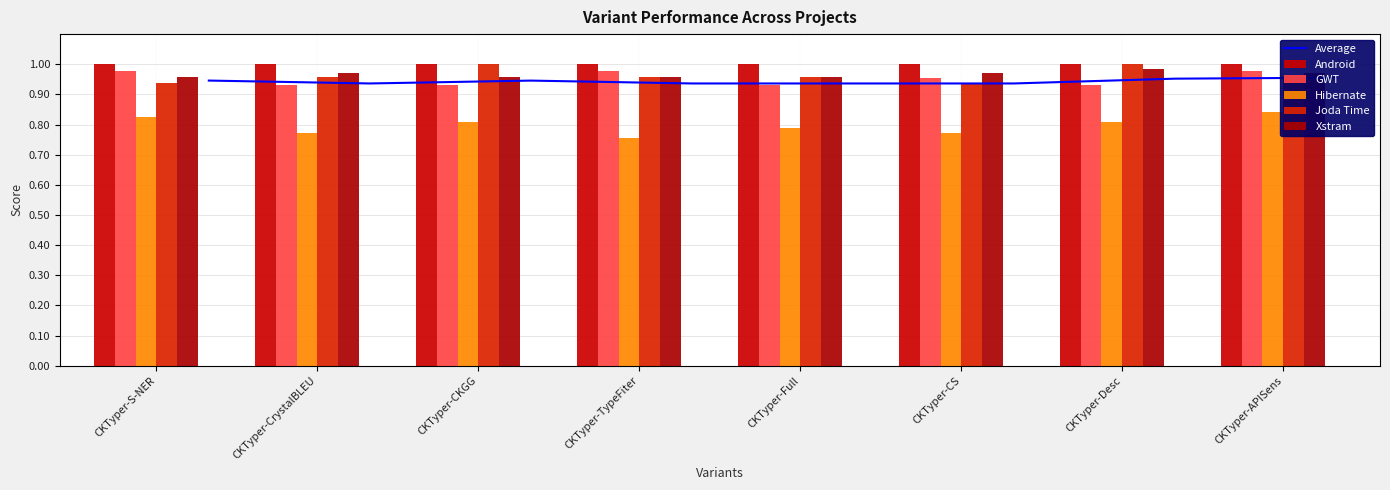

The value of Joda Time at CKTyper-CKGG is 0.4. True or false?

False